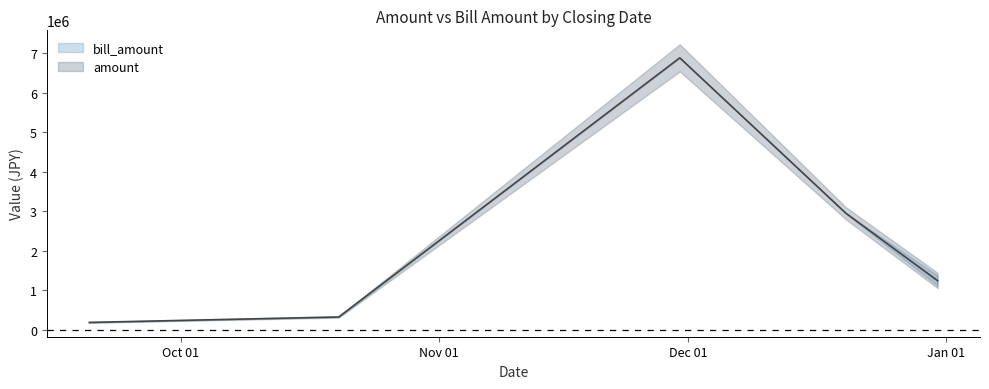

Approximately how many times larger is the value at 2022-09-20 compared to 2022-10-20?

0.6